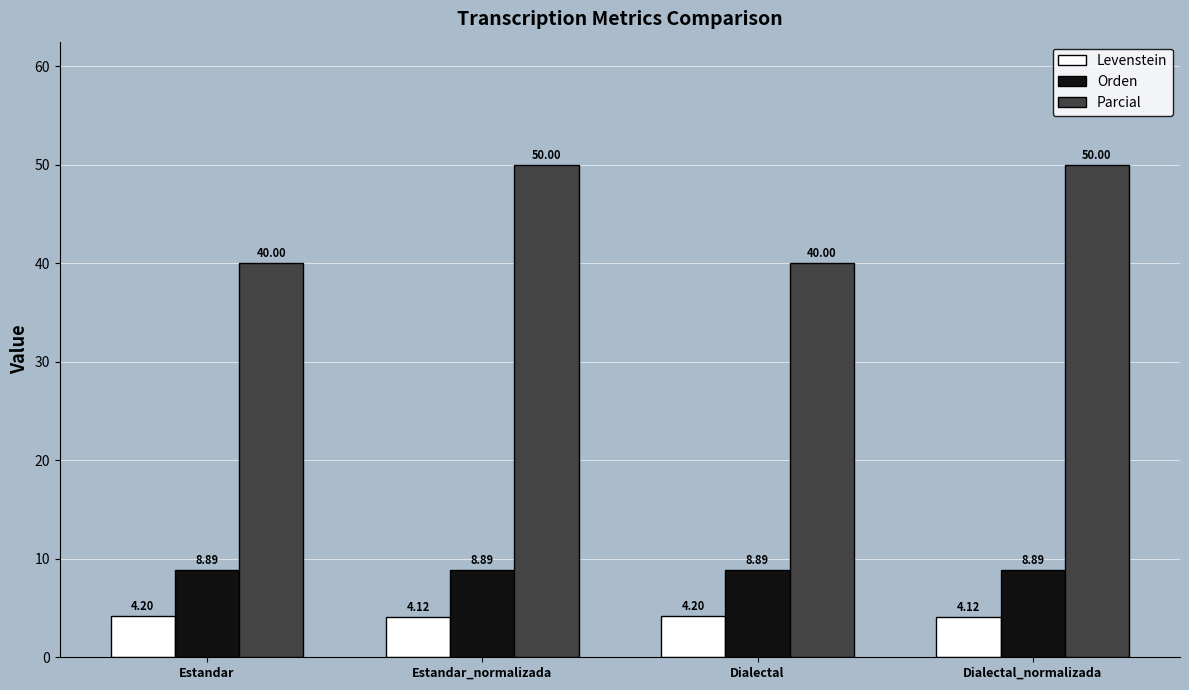

What is the sum of the Levenstein values at Estandar and Estandar_normalizada?

8.3